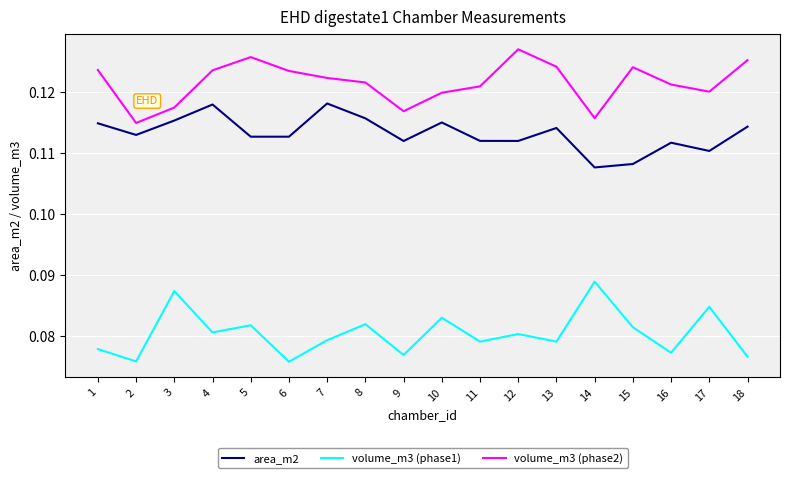

Is this an area chart (filled region under the line)?

No